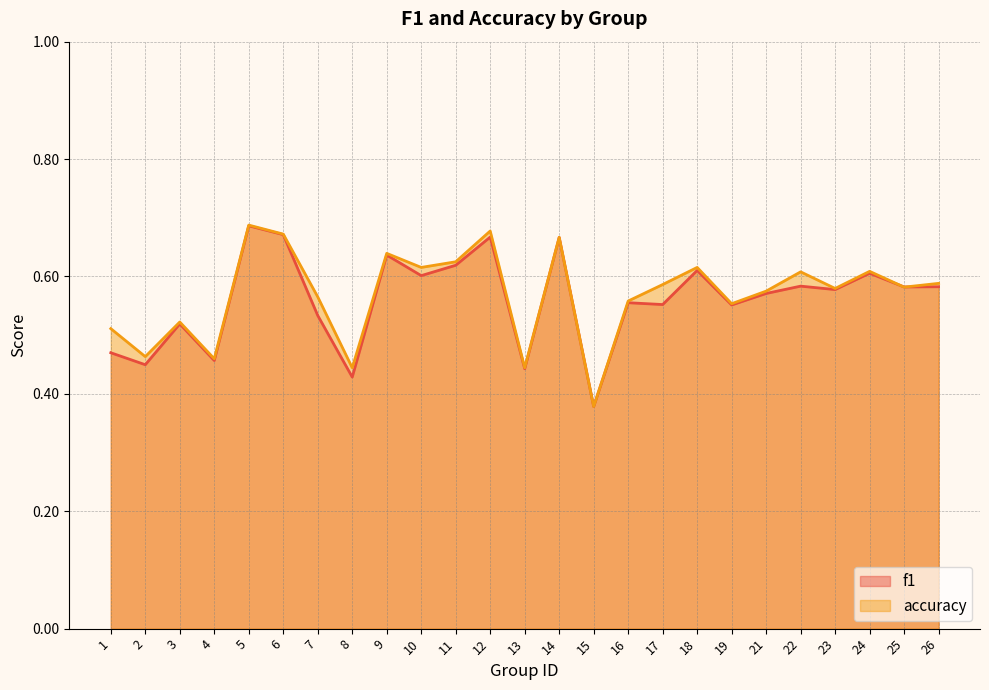

True or false: f1 and accuracy intersect in this chart.

True